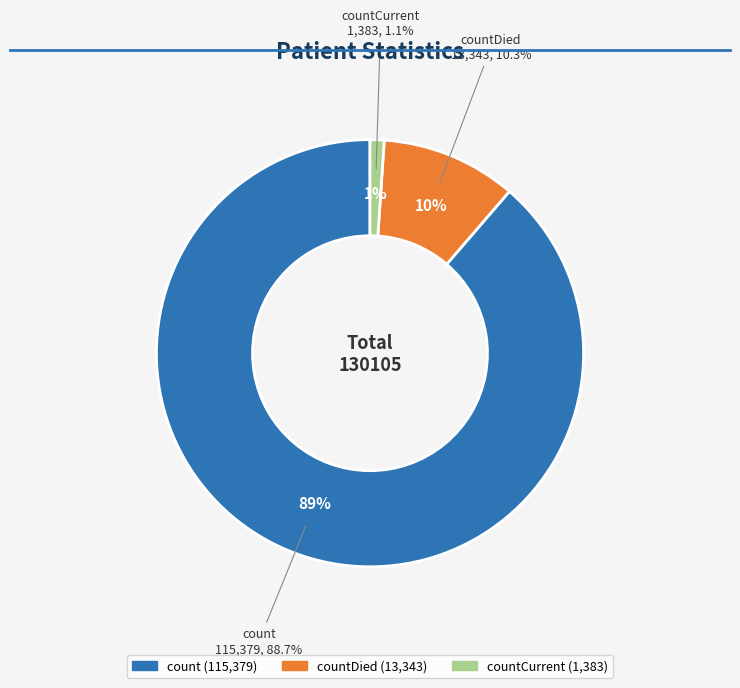

The countDied slice represents 10% of the pie. True or false?

True